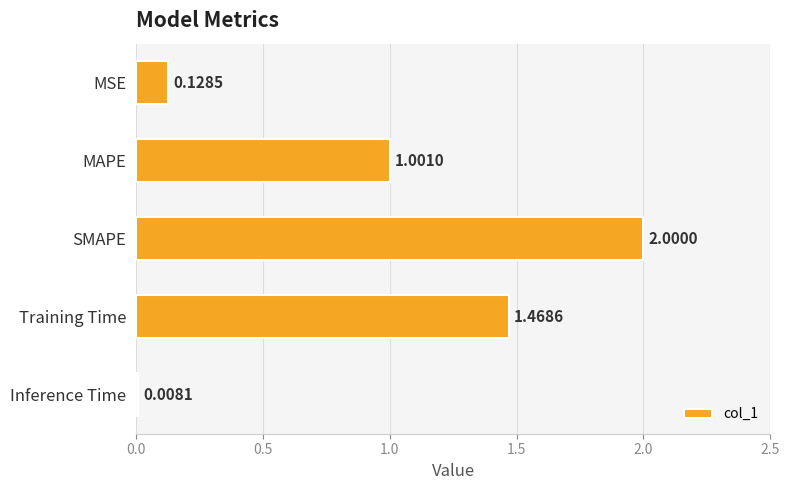

Does the chart contain stacked bars?

No